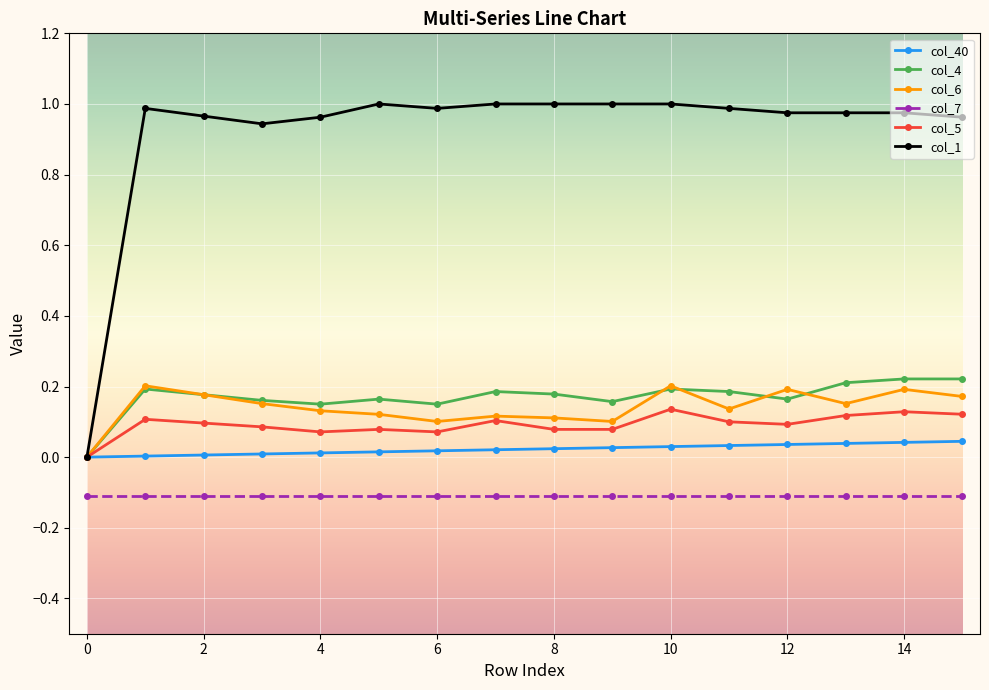

True or false: col_5 has more than 1 interior local peaks.

True